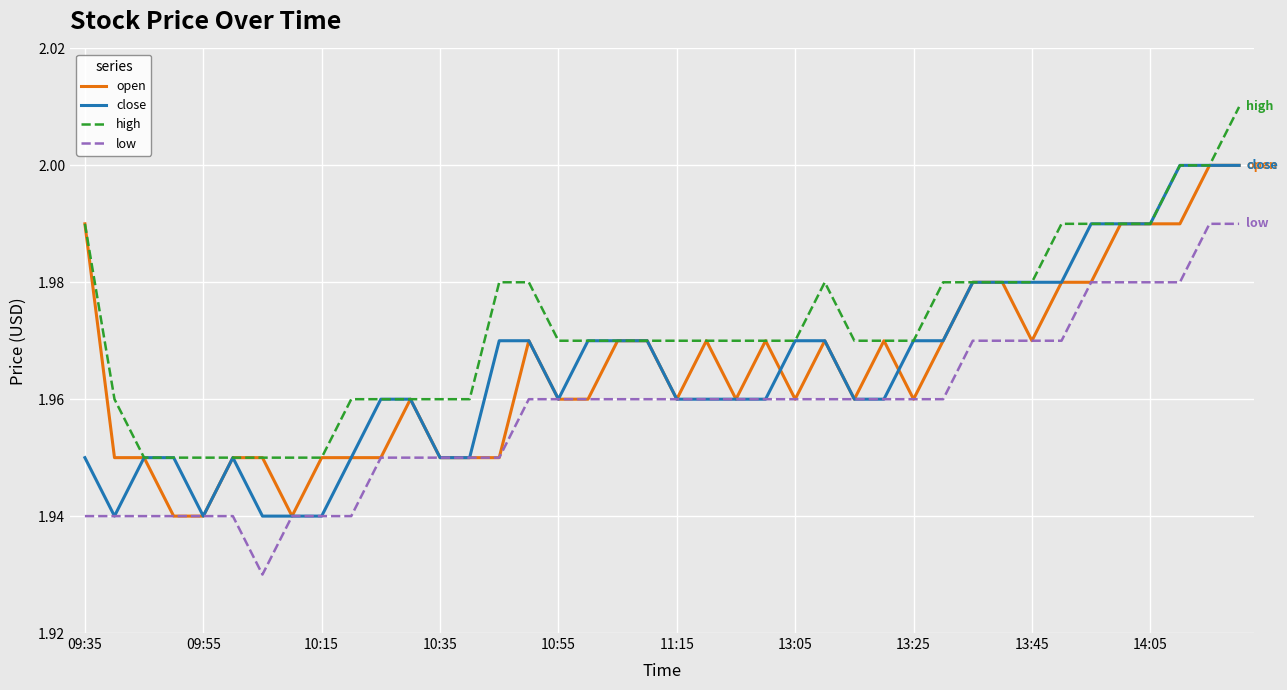

Which series has the largest total across all categories?

high